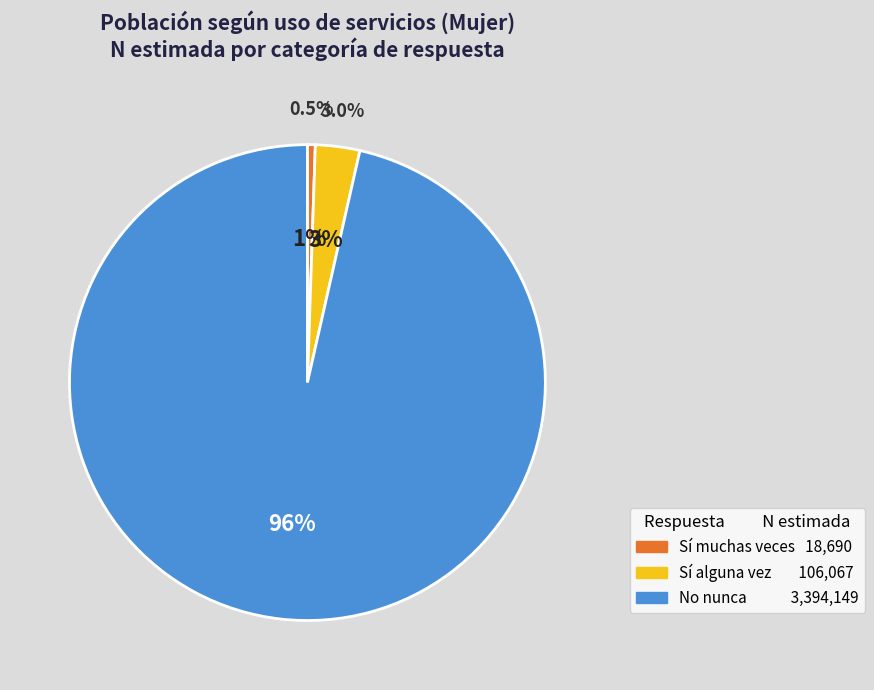

Is it true that Sí muchas veces is 13% of the pie?

False